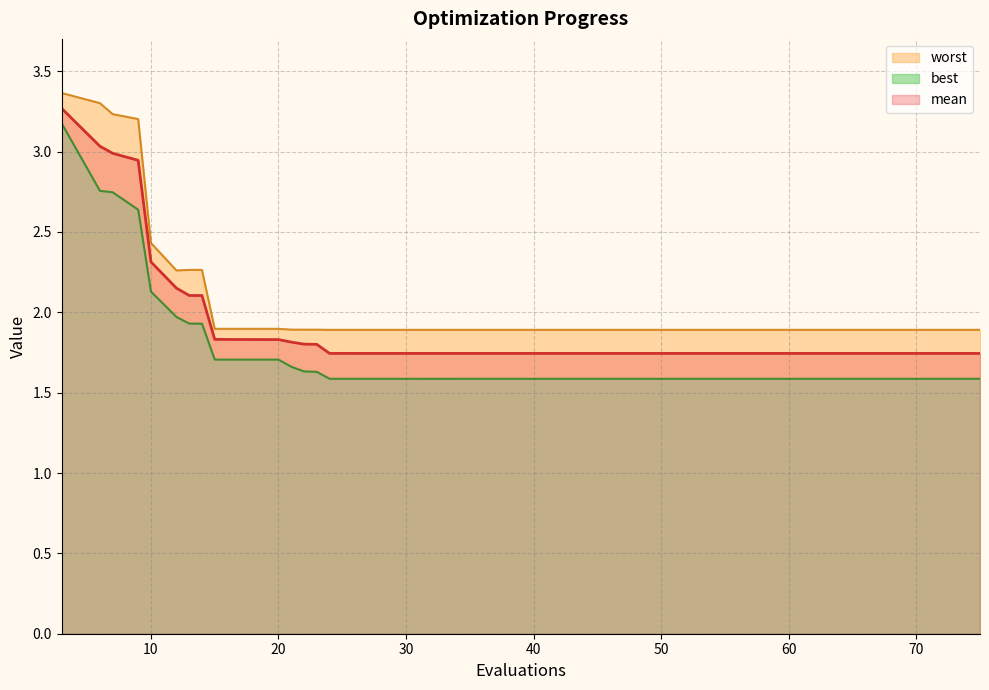

Rank the series by their average value, from highest to lowest.

worst, mean, best